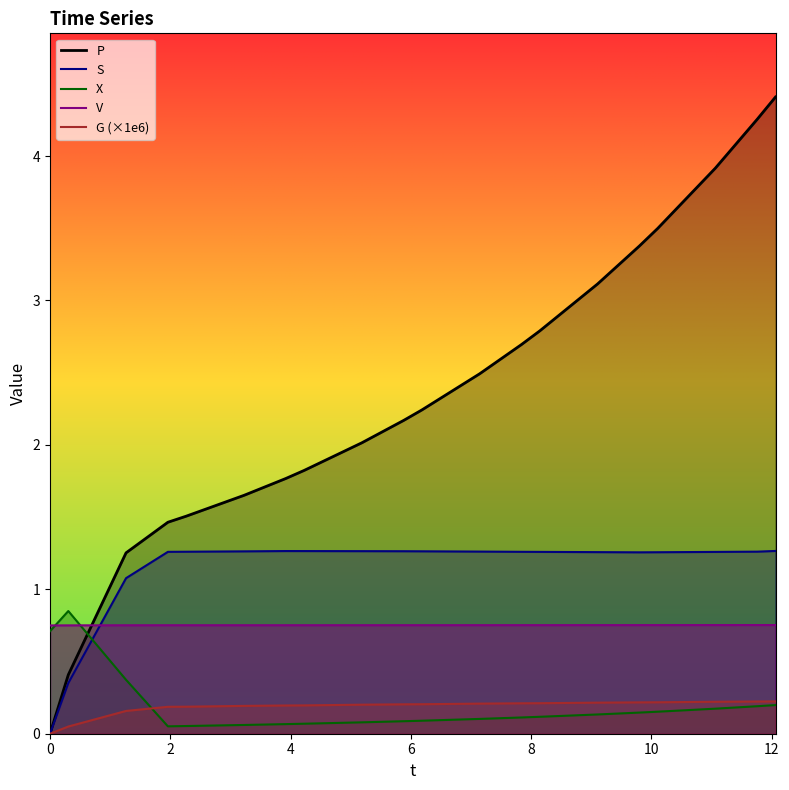

What is the maximum value shown in the chart?

4.4